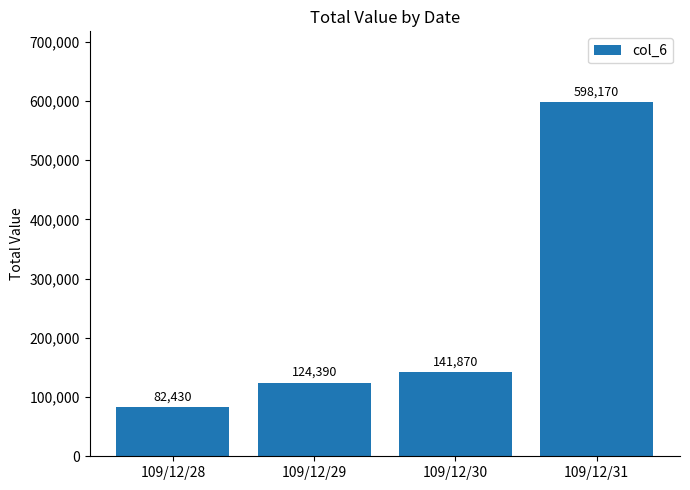

How many distinct data groups are displayed?

1